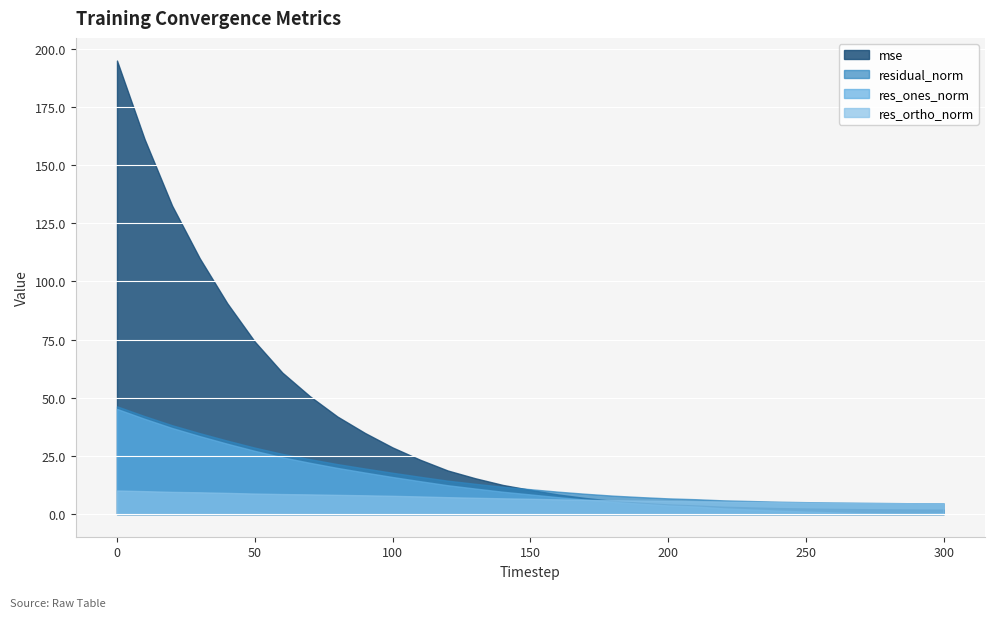

What is the value of the mse point at the 27th from the left?

2.2